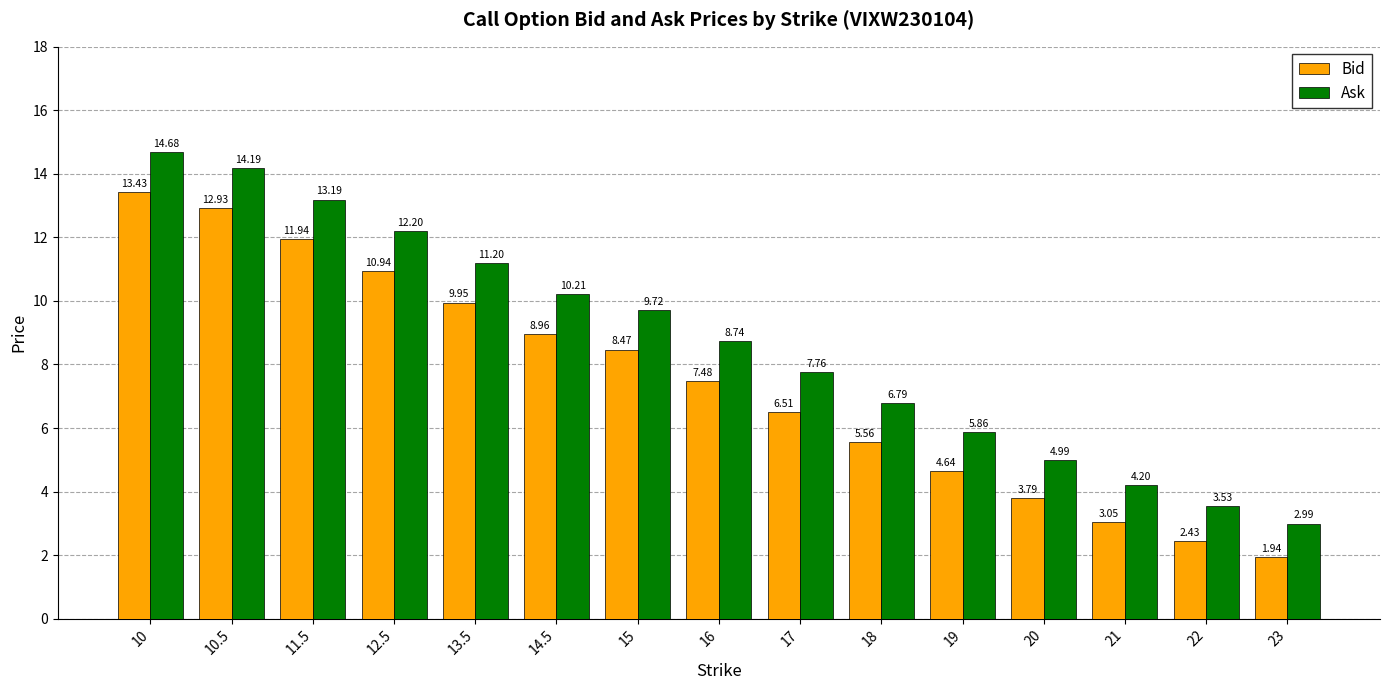

Where is Bid nearest to the value 7?

16